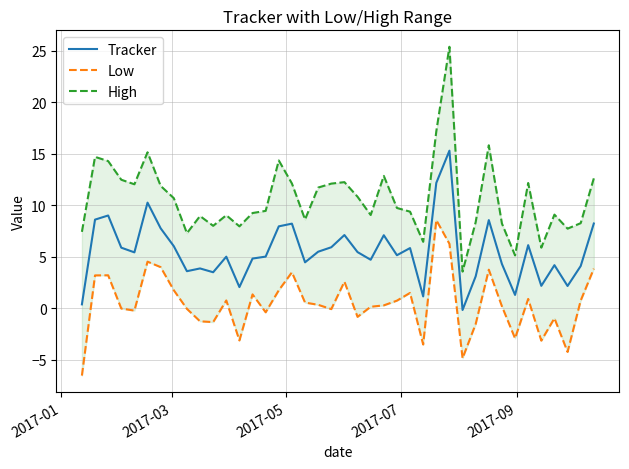

Reading right to left, list all the values displayed in this chart.

Tracker: 8.2	4.1	2.2	4.2	2.2	6.1	1.3	4.3	8.6	3.1	-0.2	15.3	12.2	1.2	5.9	5.2	7.1	4.7	5.5	7.1	5.9	5.5	4.5	8.2	8.0	5.0	4.8	2.1	5.0	3.5	3.9	3.6	6.0	7.8	10.3	5.4	5.9	9.0	8.6	0.4
Low: 3.9	0.8	-4.2	-1.0	-3.1	0.9	-2.9	0.2	3.8	-1.5	-4.8	6.3	8.6	-3.5	1.5	0.7	0.3	0.2	-0.8	2.6	-0.1	0.3	0.6	3.5	1.8	-0.4	1.4	-3.1	0.8	-1.3	-1.3	-0.0	1.8	4.0	4.5	-0.2	-0.0	3.2	3.2	-6.5
High: 12.6	8.3	7.7	9.1	5.9	12.2	5.1	8.2	15.8	8.4	3.6	25.4	17.2	6.5	9.4	9.7	12.9	9.1	10.8	12.3	12.1	11.7	8.6	12.1	14.4	9.5	9.3	8.0	9.0	8.0	9.0	7.3	10.7	11.9	15.2	12.1	12.5	14.3	14.7	7.4